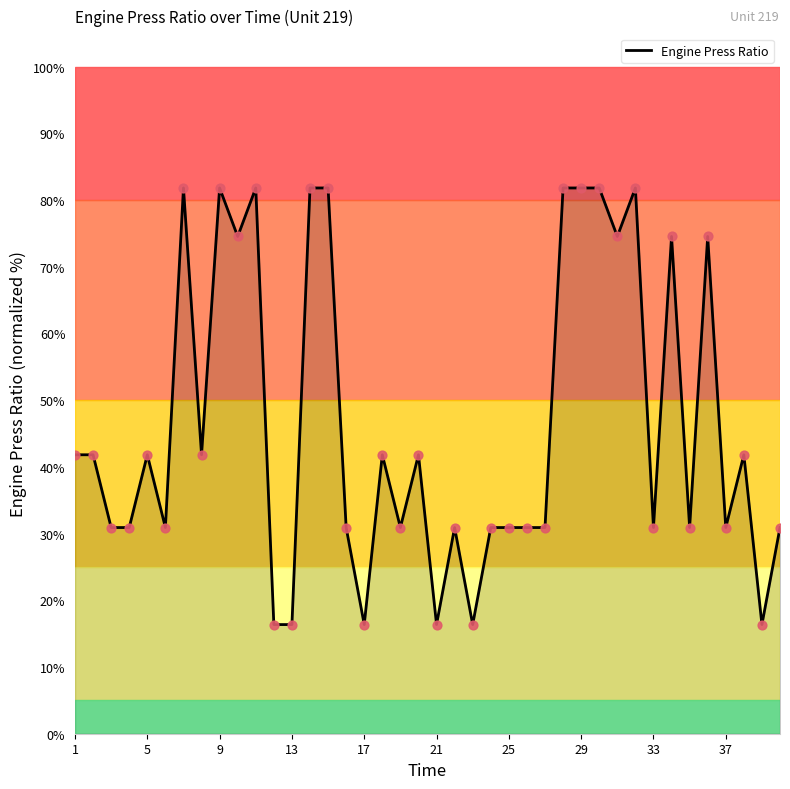

What is the greatest value displayed?

81.8